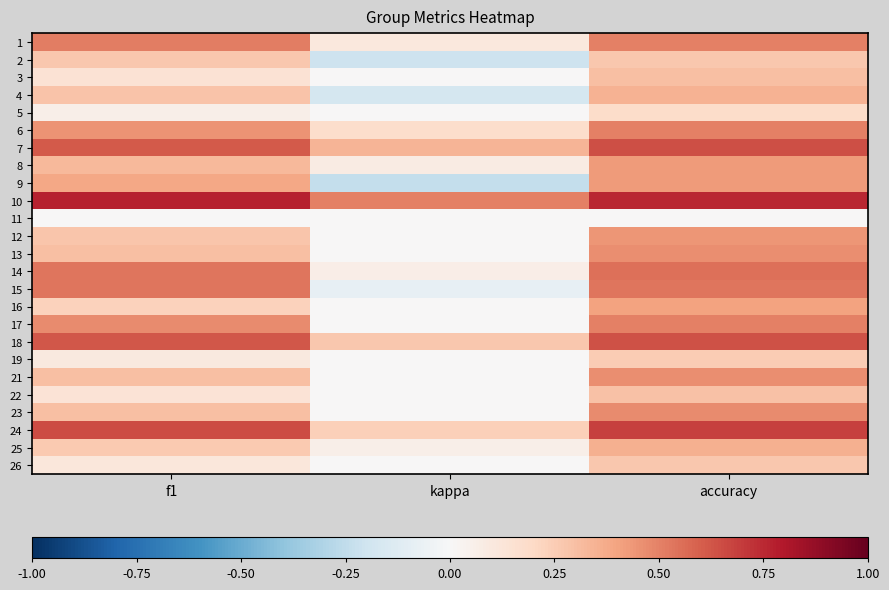

Which label corresponds to the largest value in the chart?

f1